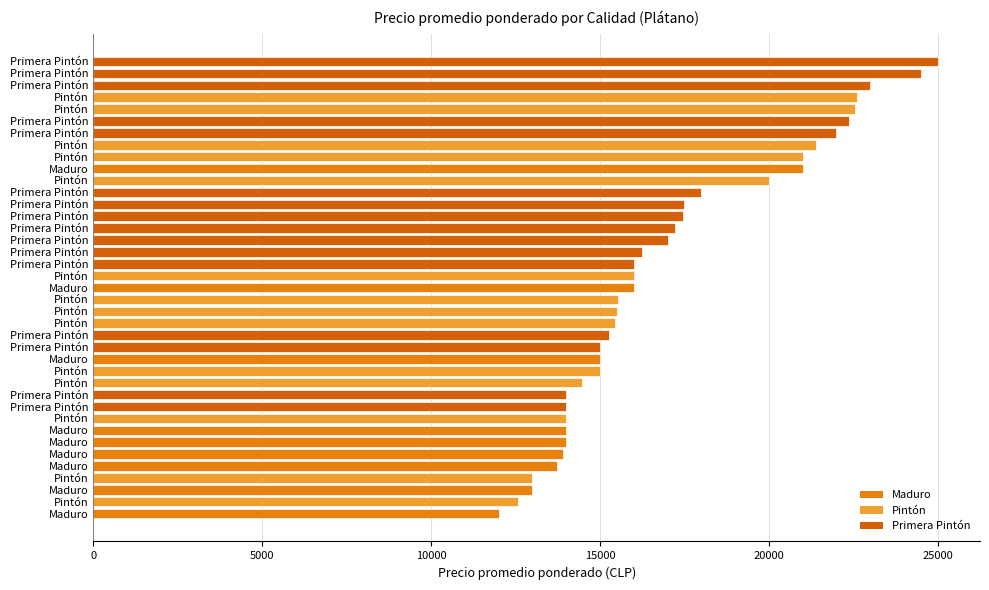

What is the maximum value shown in the chart?

25000